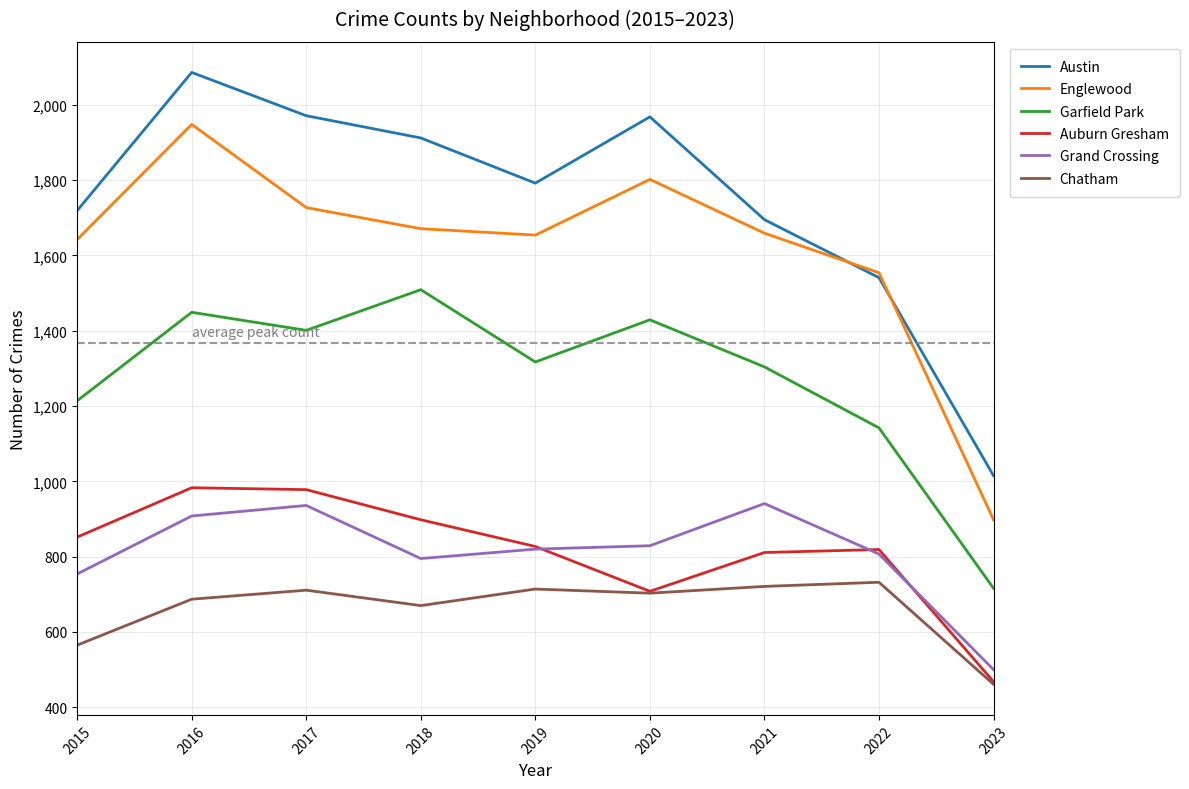

At how many categories does at least one series exceed 1148?

8